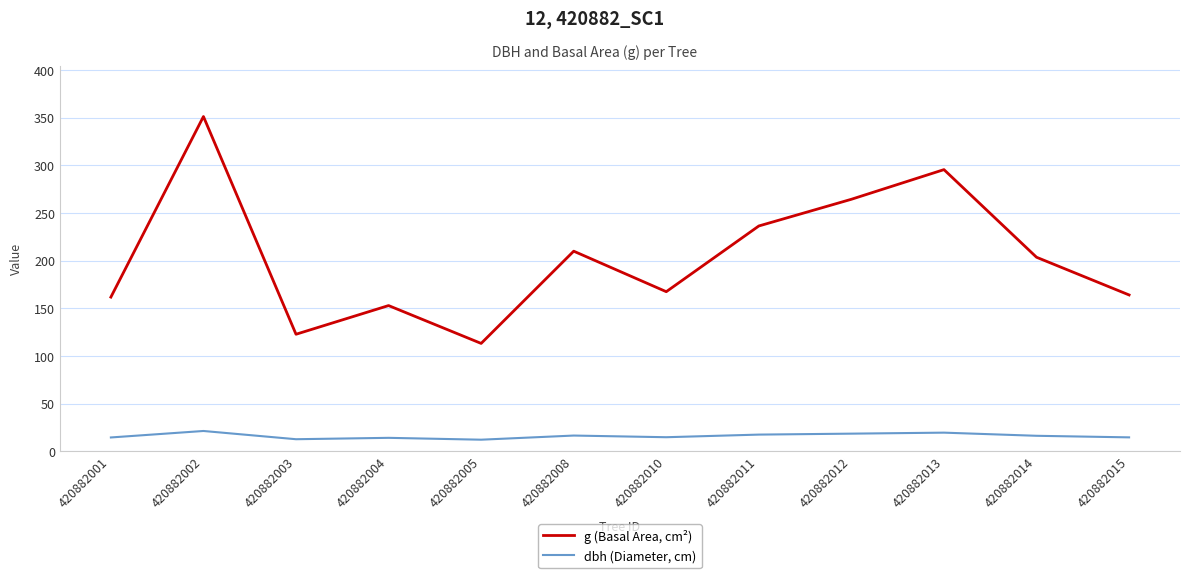

How many lines are shown in the chart?

2